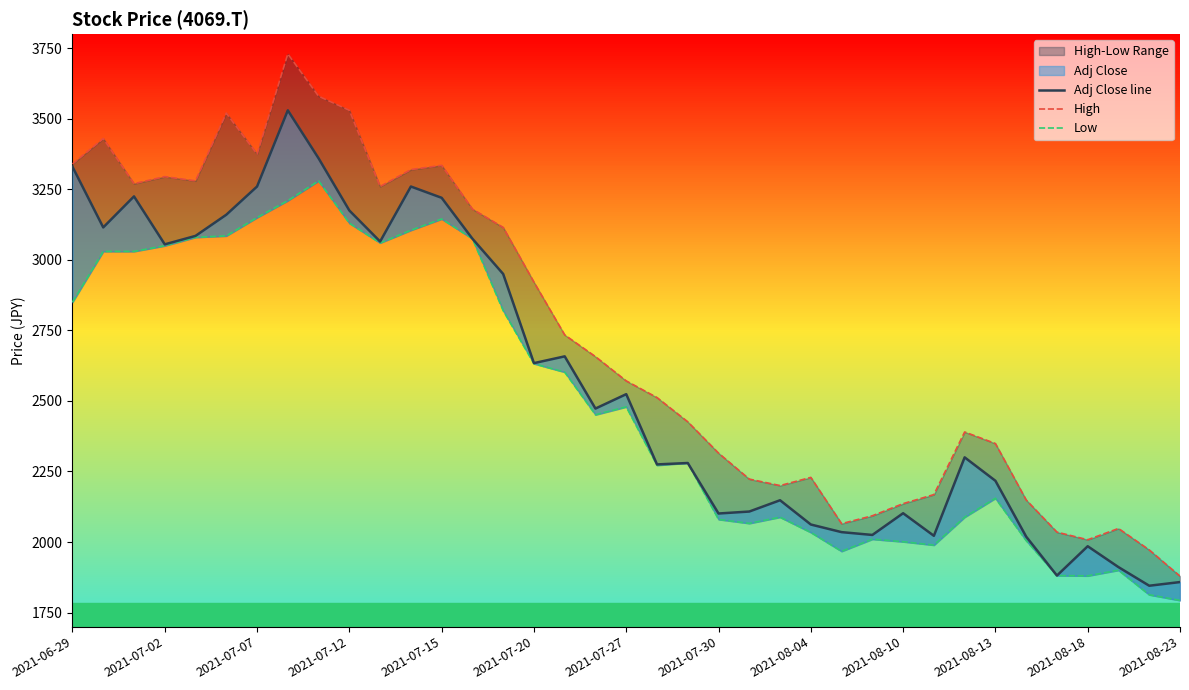

What is the difference between the second highest and minimum values in the Adj Close line series?

1515